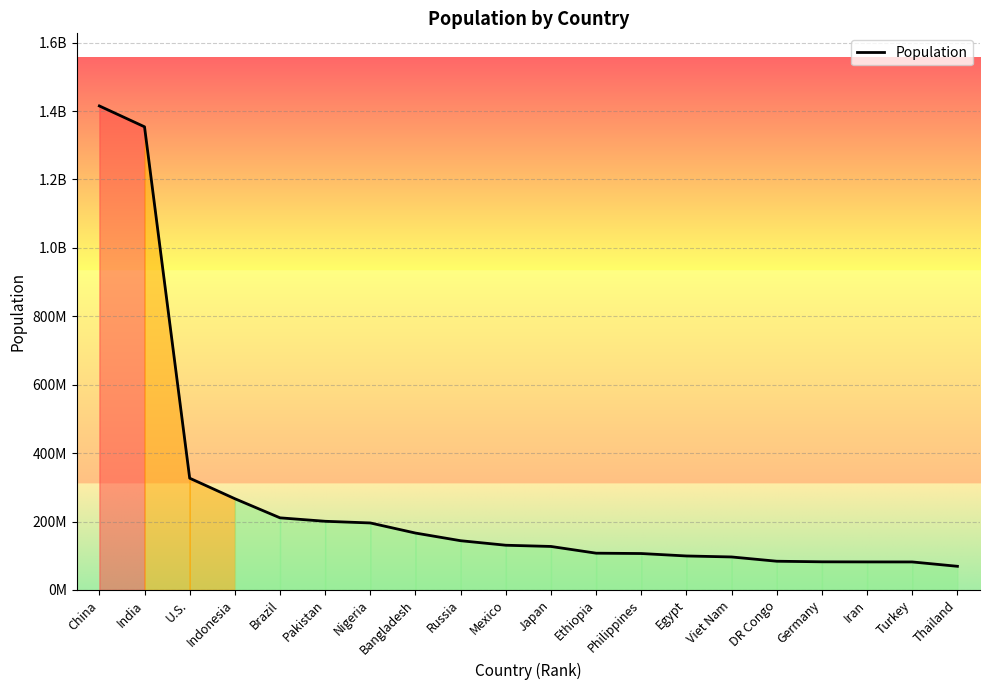

Does the chart have visible grid lines?

Yes